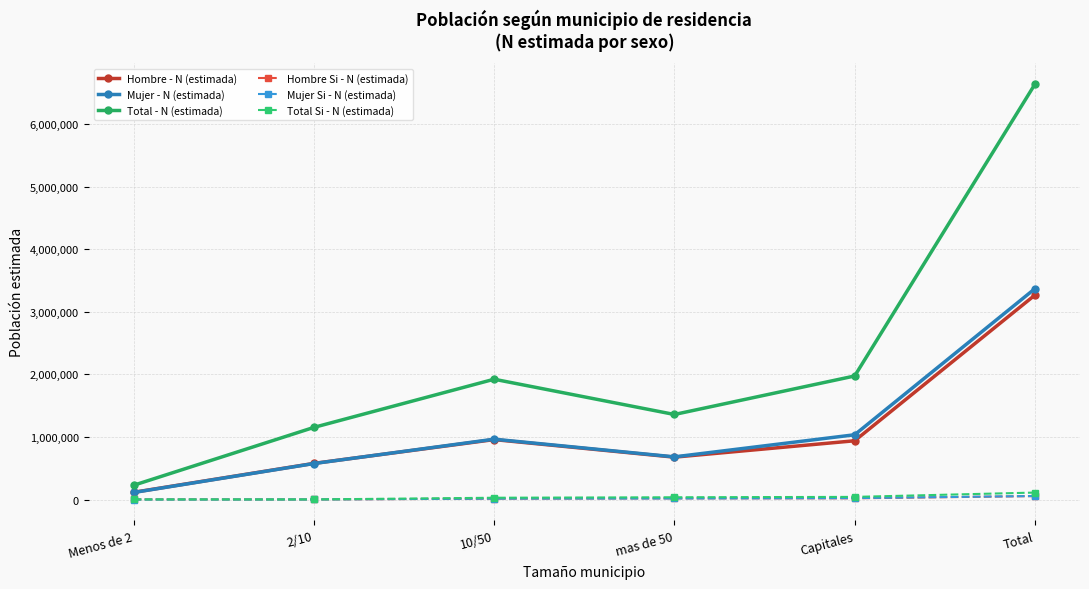

True or false: Total - N (estimada) has more than 2 interior local peaks.

False